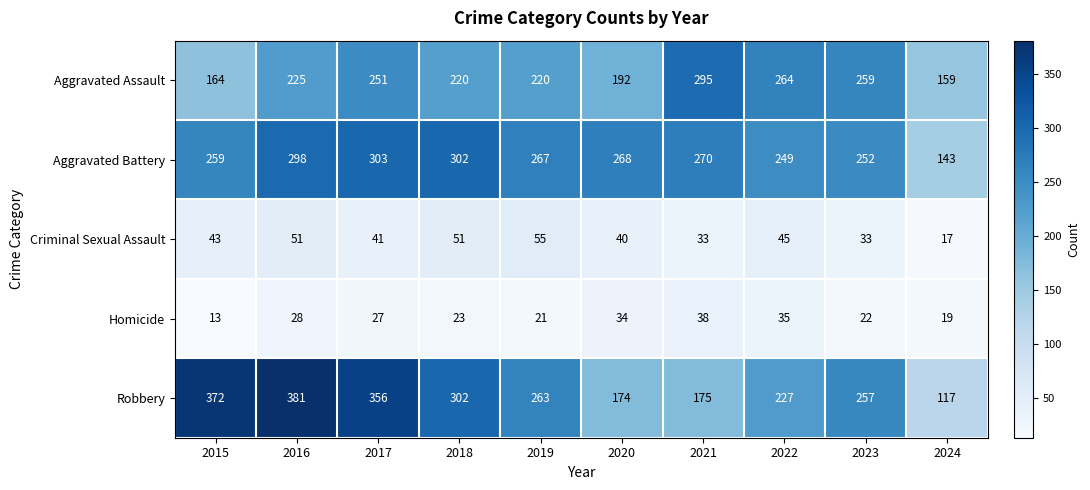

What is the minimum value shown in the chart?

13